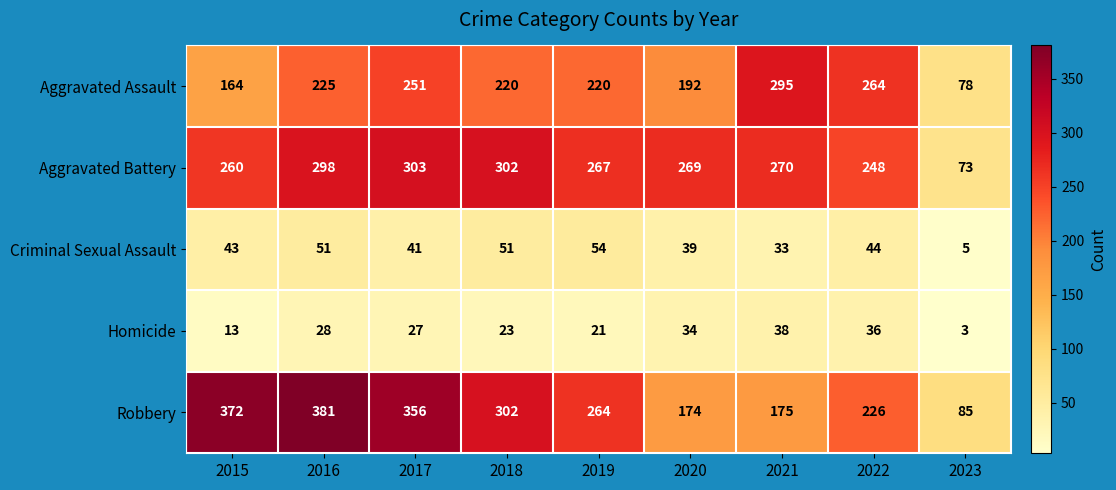

Which category has the highest value across all series?

2016